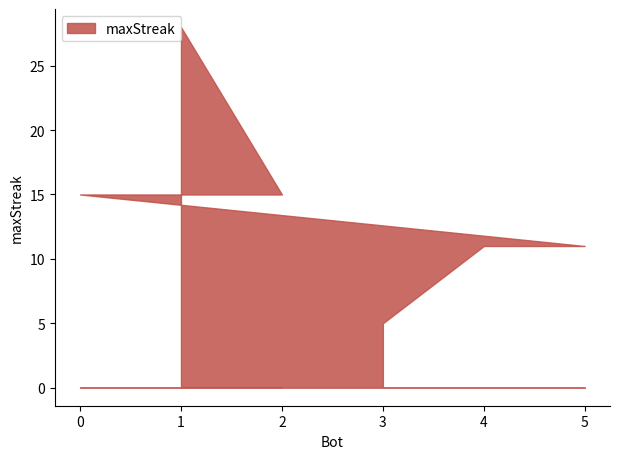

True or false: there are more than 0 points higher than both neighbors.

True